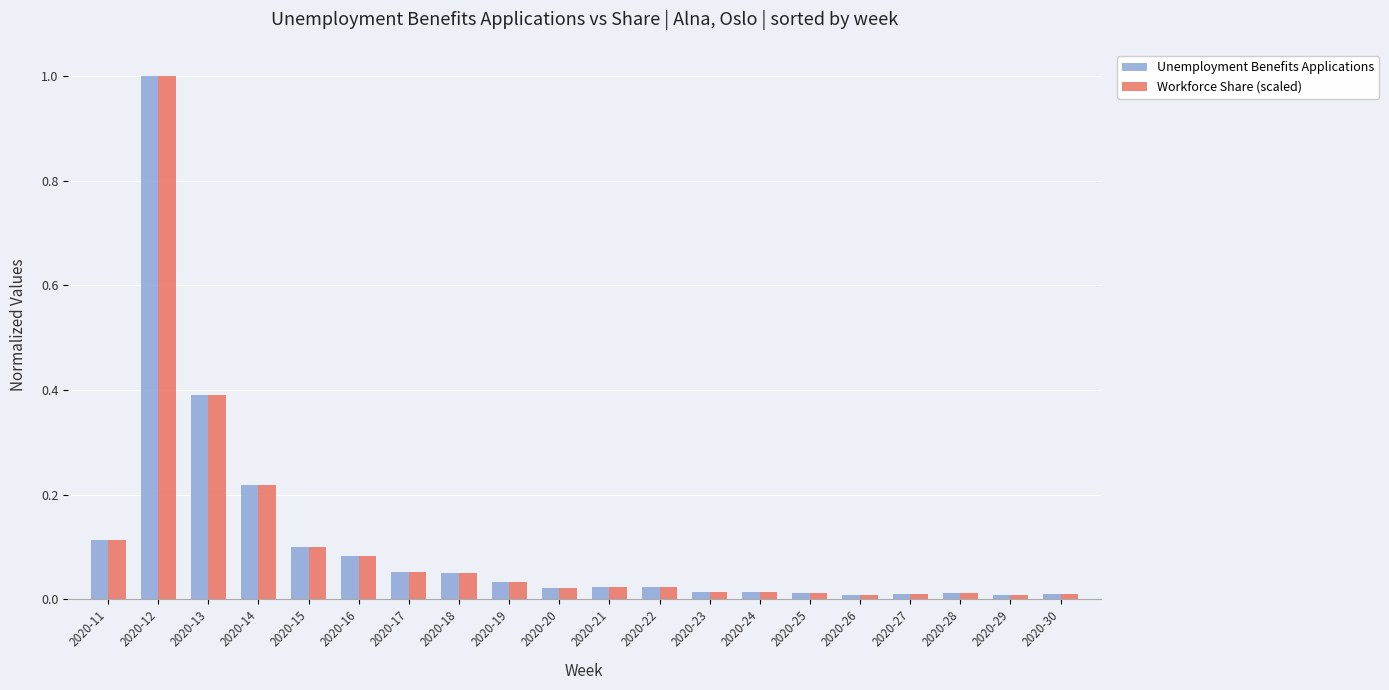

What is the difference between the maximum and minimum values in the Workforce Share (scaled) series?

1.0